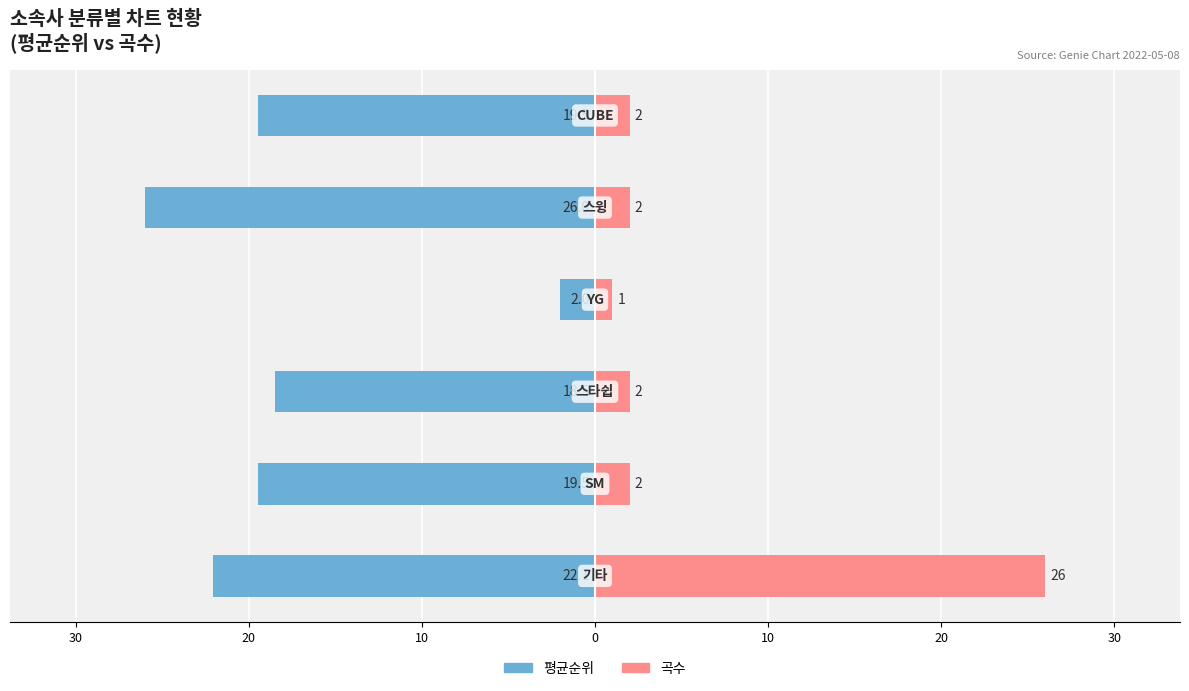

The value of 평균순위 at 20 is -34.6. True or false?

False